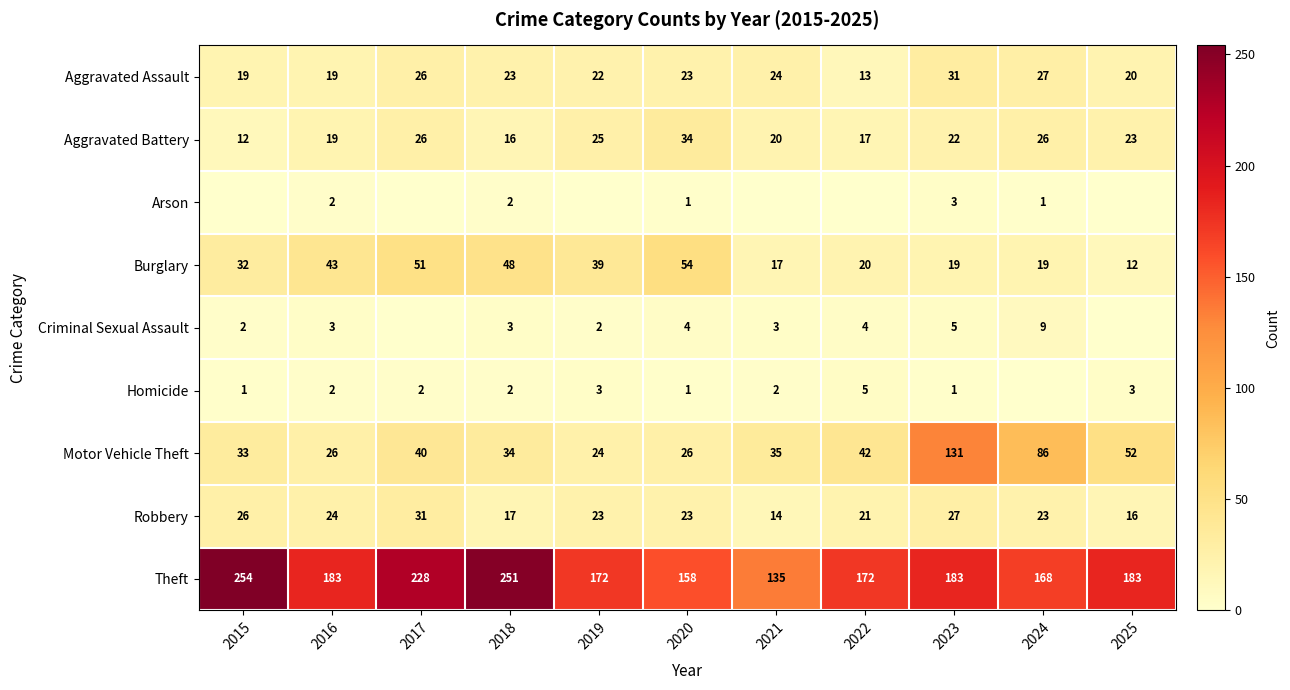

The Burglary series shows 10 at 2024. True or false?

False